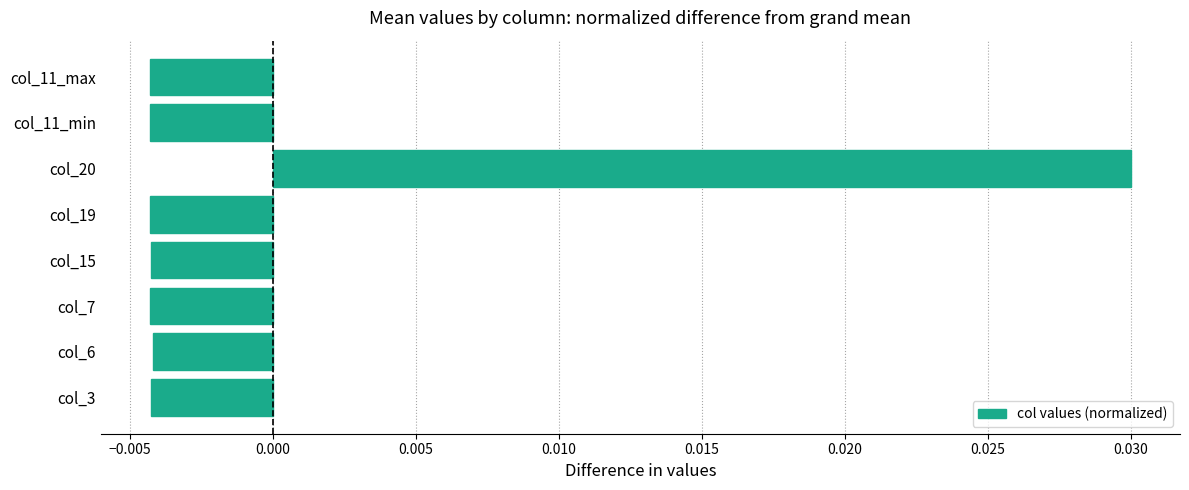

How many bars are there in total?

8